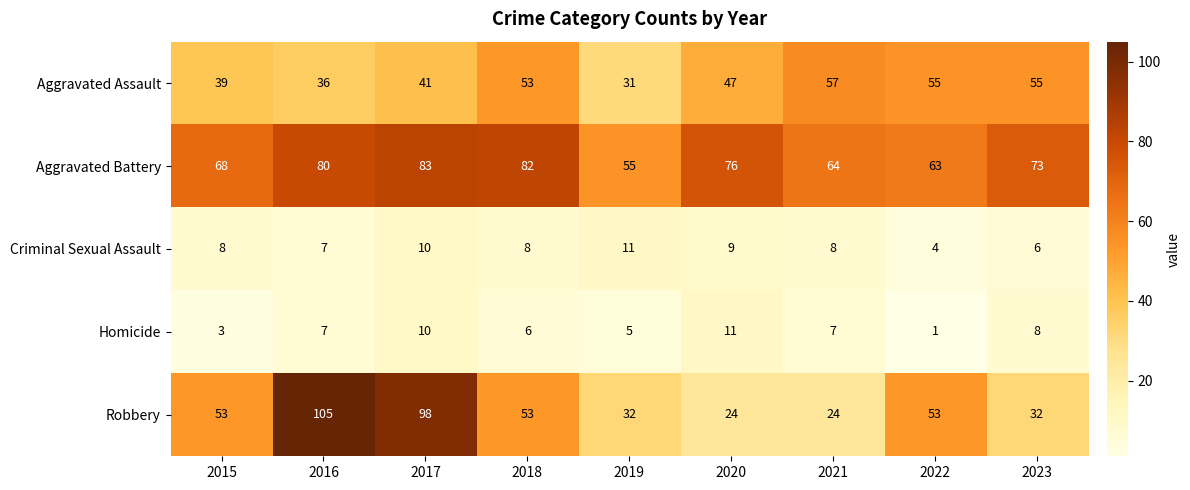

How many Criminal Sexual Assault values are between 7 and 9?

5